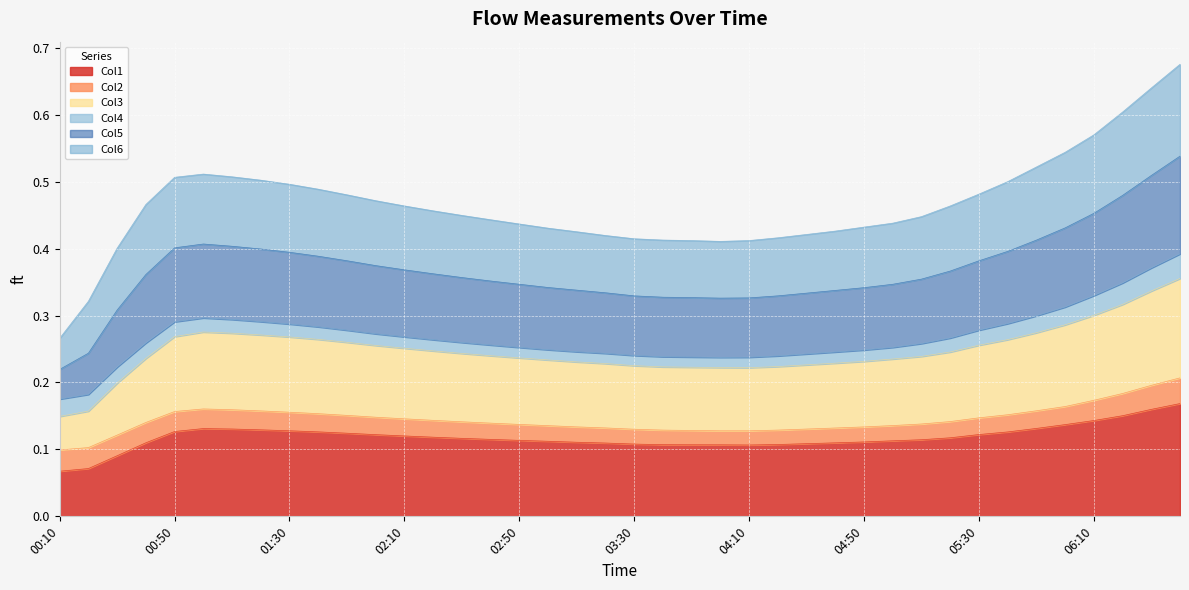

Where is the first local minimum for Col1?

04:10